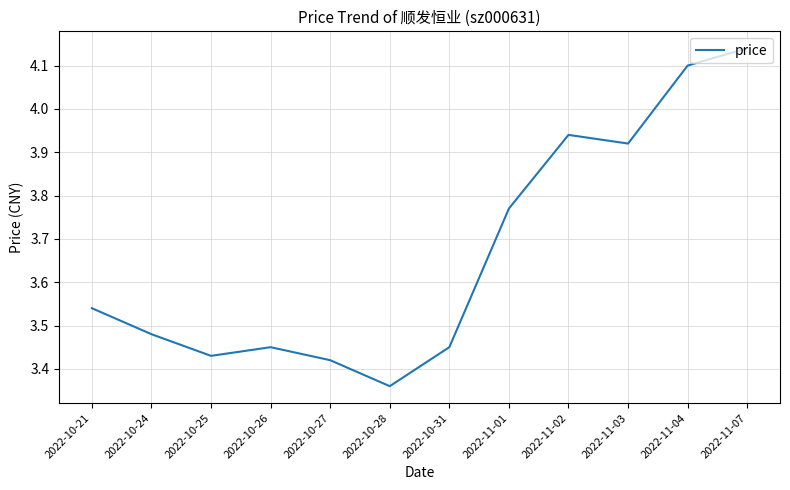

Count the number of categories in the chart.

12